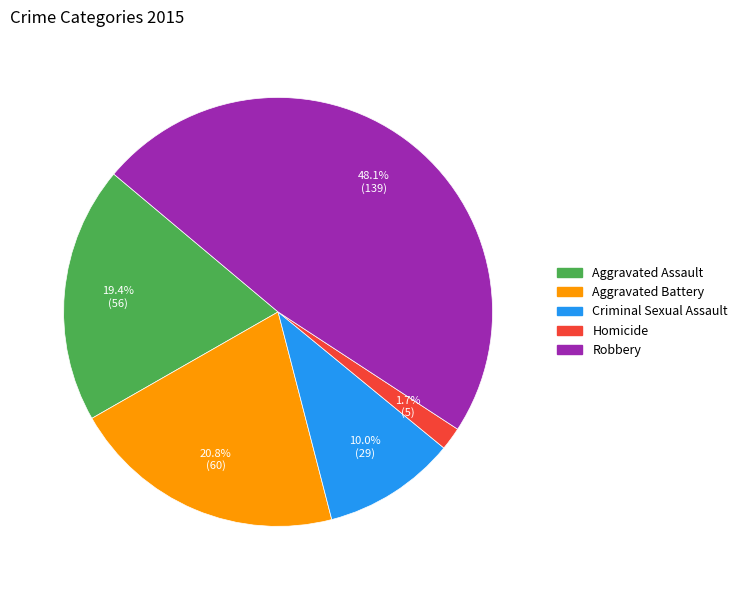

Does Aggravated Battery account for over 50% of the chart?

No